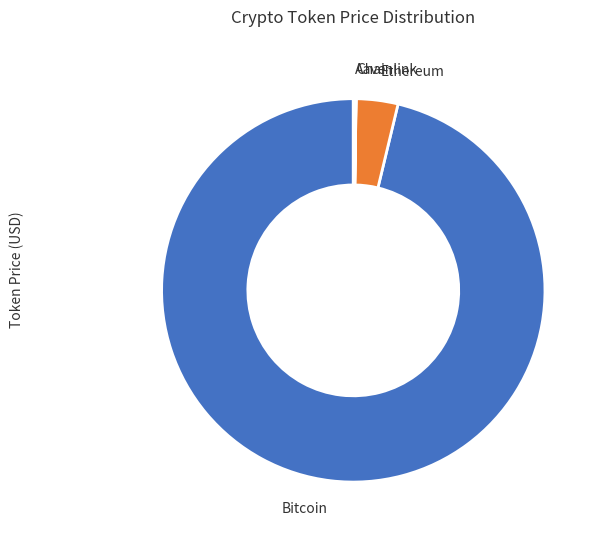

Does Ethereum represent more than half of the total?

No